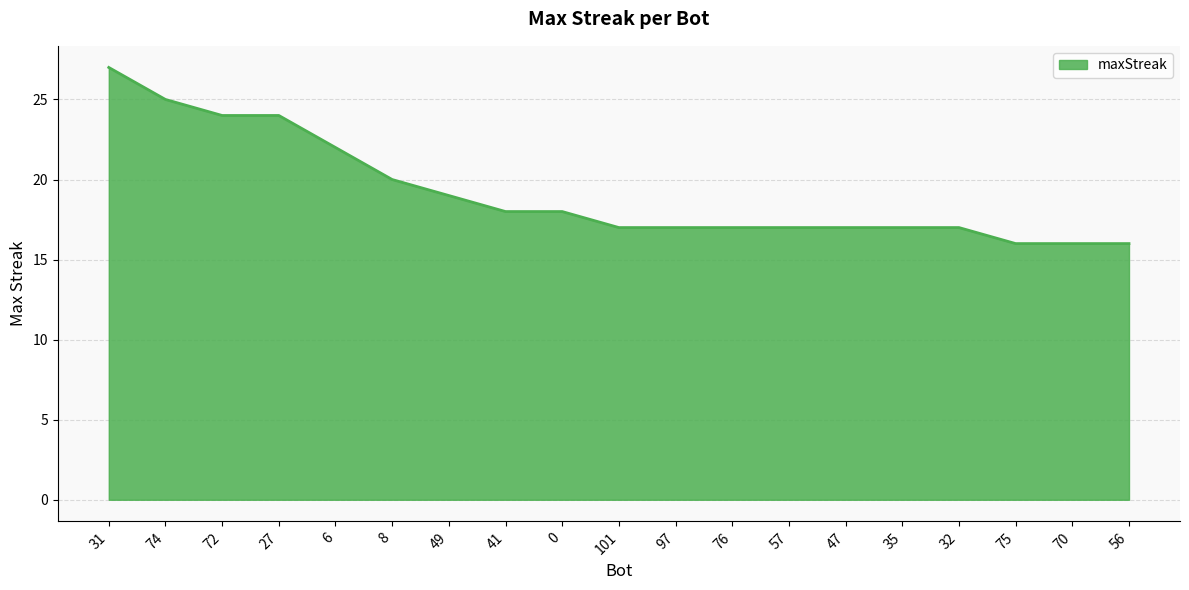

Between 70 and 32, which is larger?

32